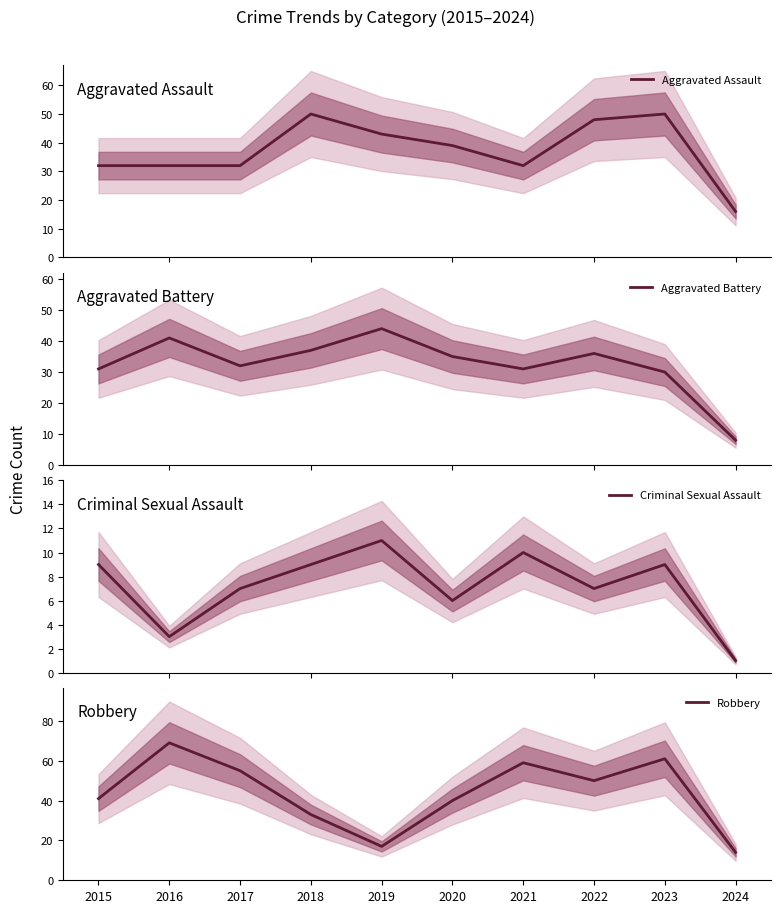

Reading left to right, extract all data points from this chart.

Aggravated Assault: 32	32	32	50	43	39	32	48	50	16
Aggravated Battery: 31	41	32	37	44	35	31	36	30	8
Criminal Sexual Assault: 9	3	7	9	11	6	10	7	9	1
Robbery: 41	69	55	33	17	40	59	50	61	14